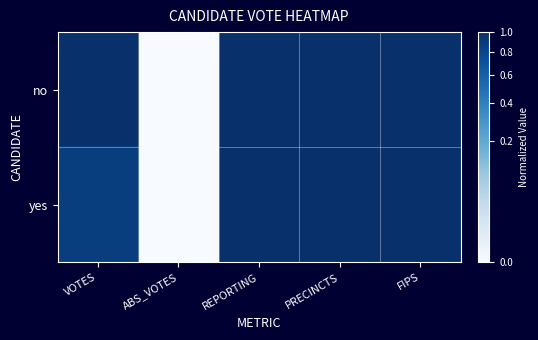

What is the difference between the highest and lowest values at VOTES?

0.1